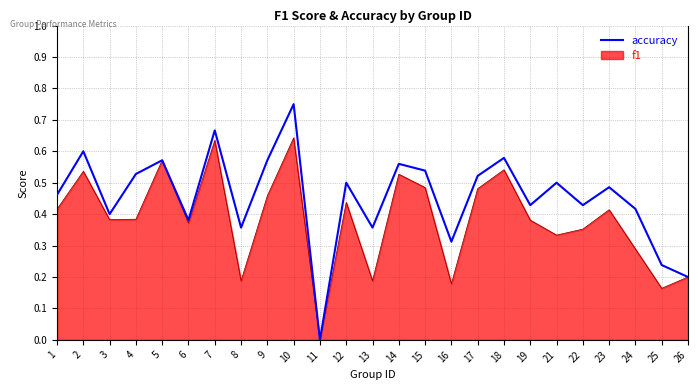

What is the difference between the values at 13 and 19?

0.1